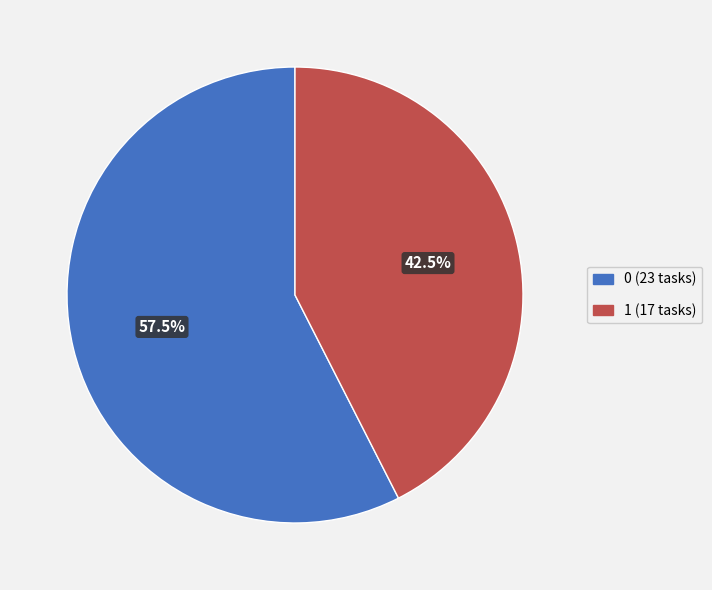

Is there a majority slice in this chart?

Yes